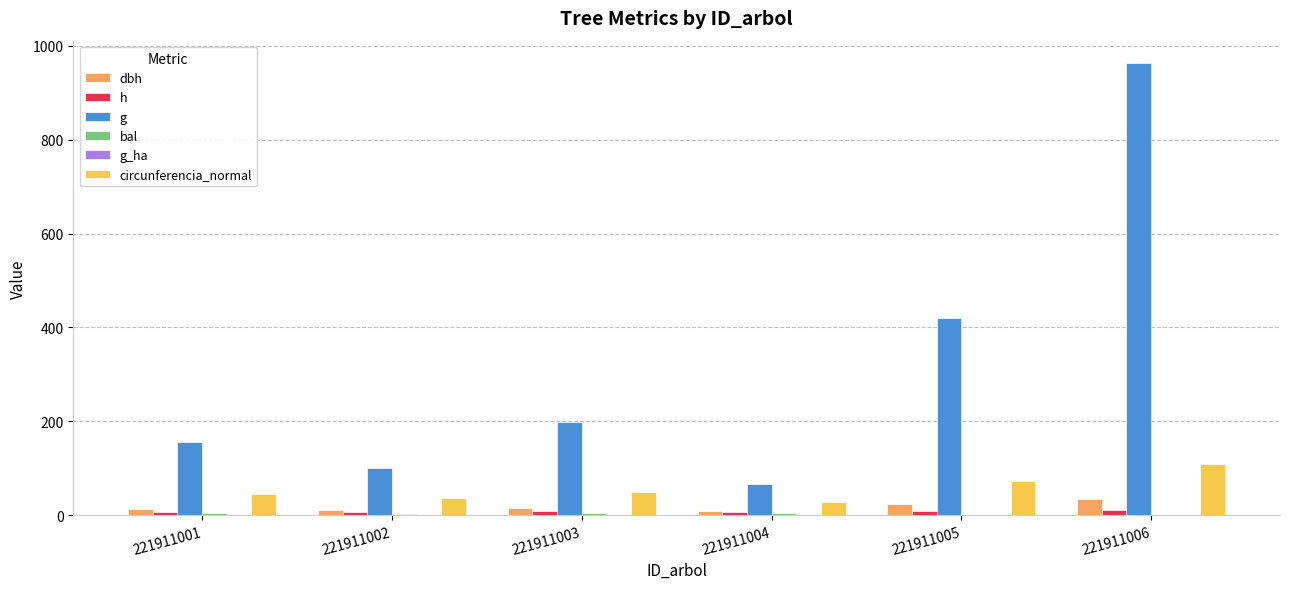

Which series has the largest range (max minus min)?

g